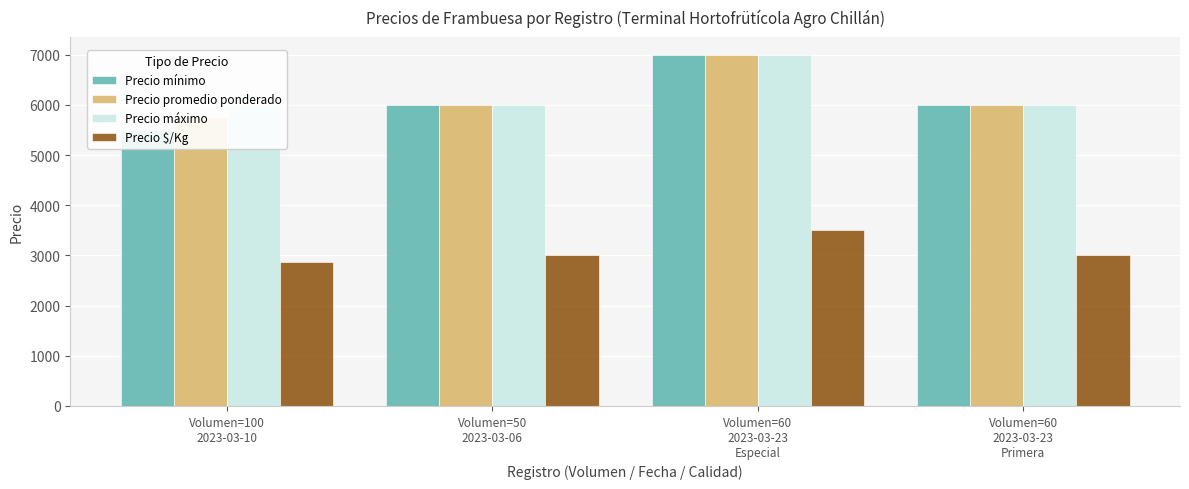

What is the difference between the maximum and second lowest values in the Precio mínimo series?

1000